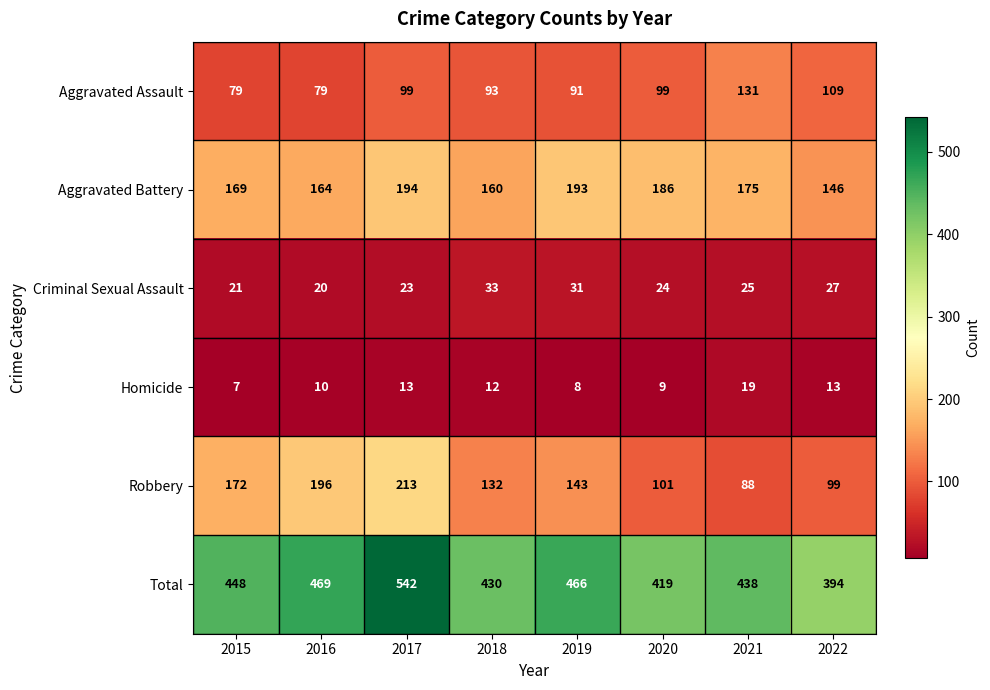

Which series has the widest spread of values?

Total